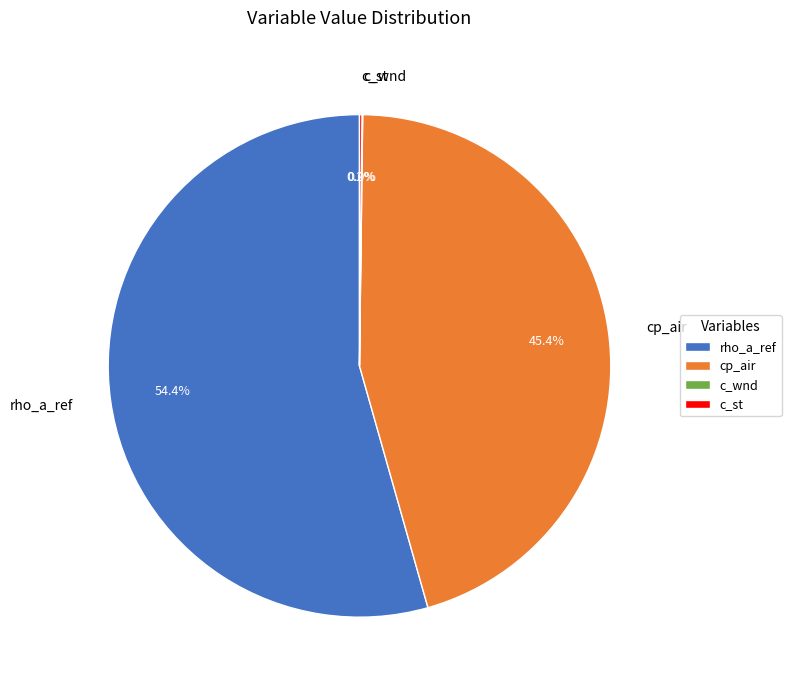

What is the largest slice in the pie chart?

rho_a_ref